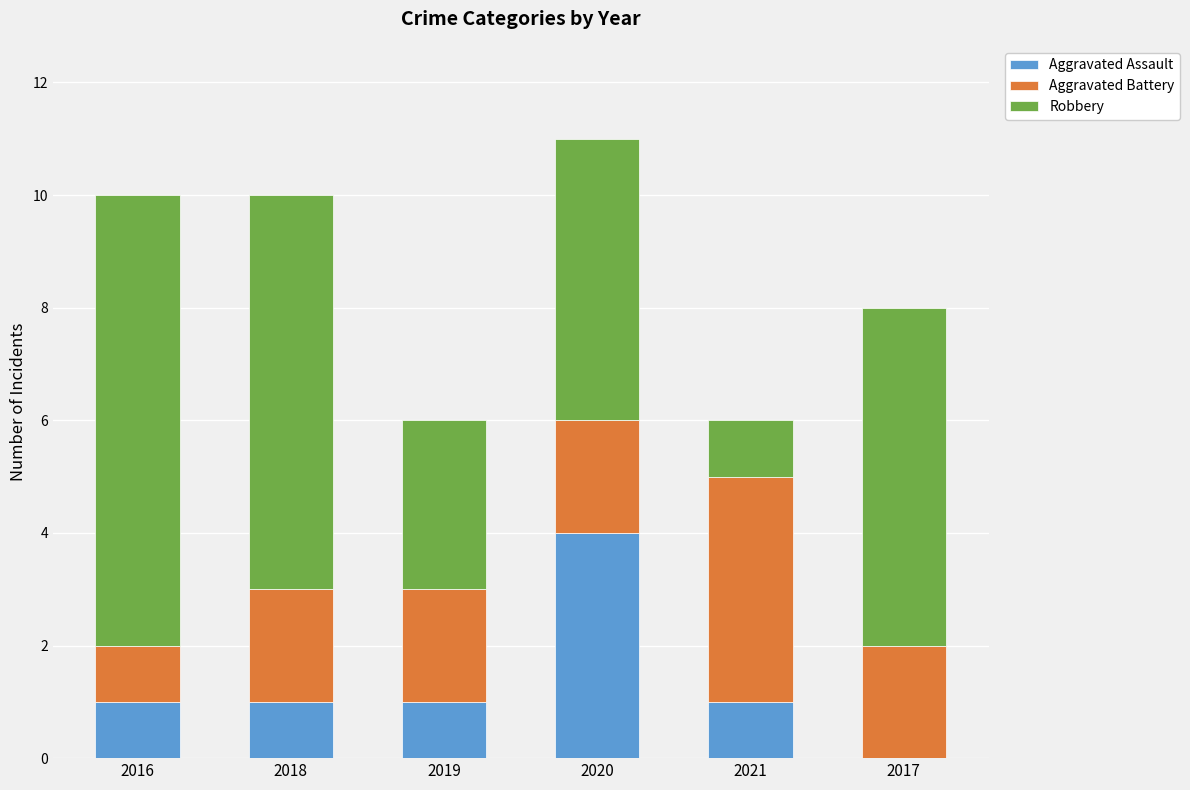

What is the sum of the Aggravated Assault values at 2020 and 2016?

5